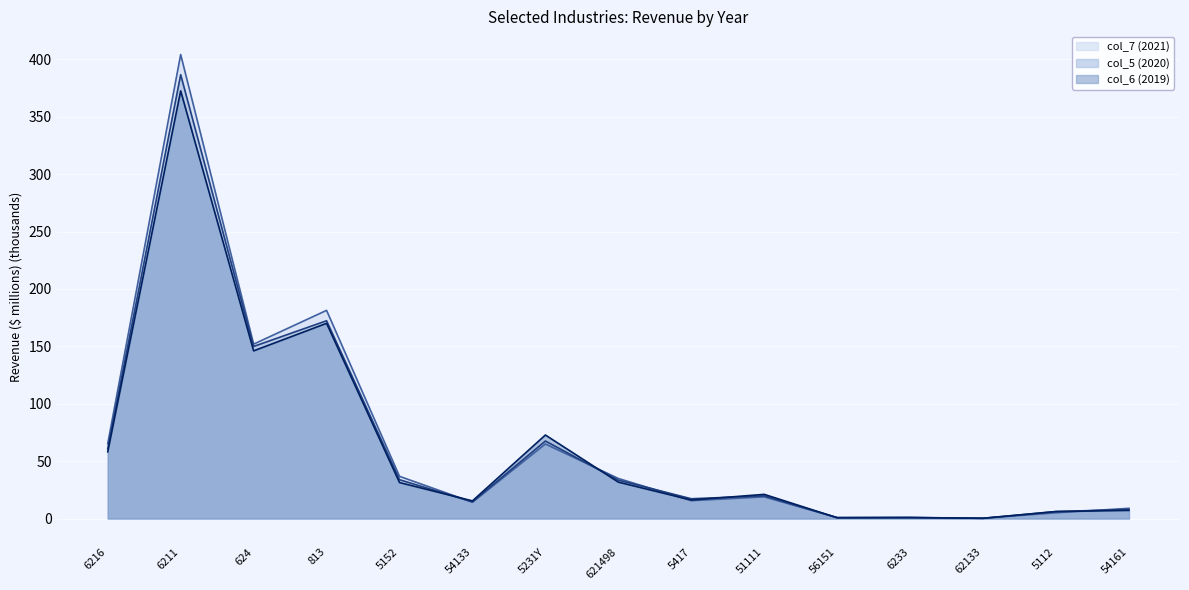

What is the sum of all col_6 (2019) values?

950.2